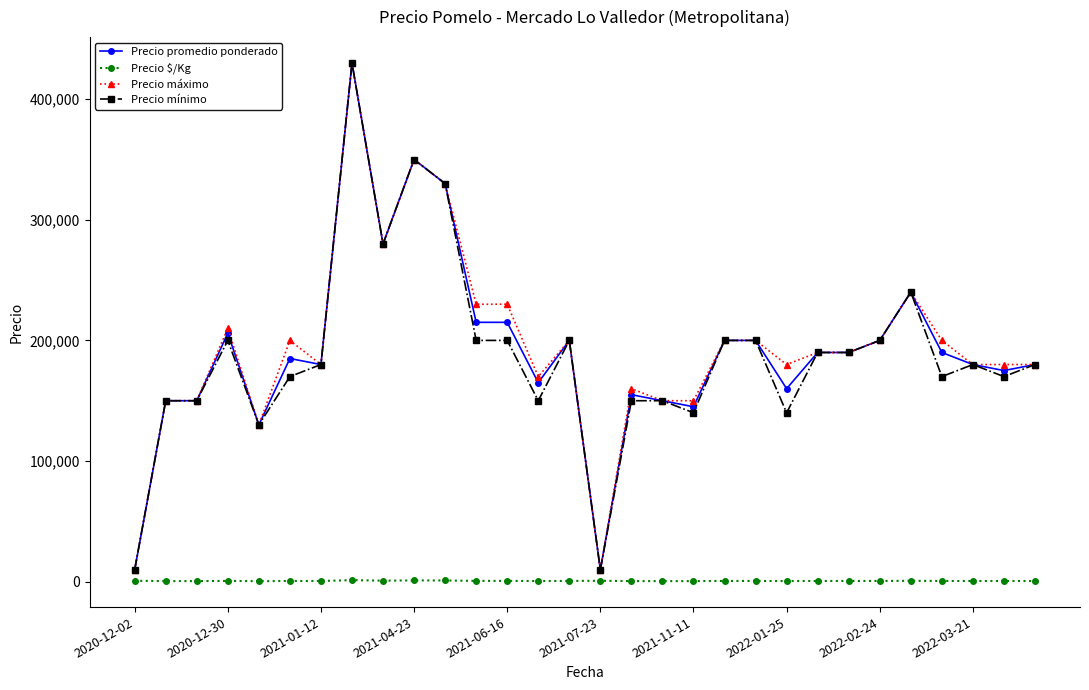

What are all the series names shown in the legend?

Precio promedio ponderado, Precio $/Kg, Precio máximo, Precio mínimo